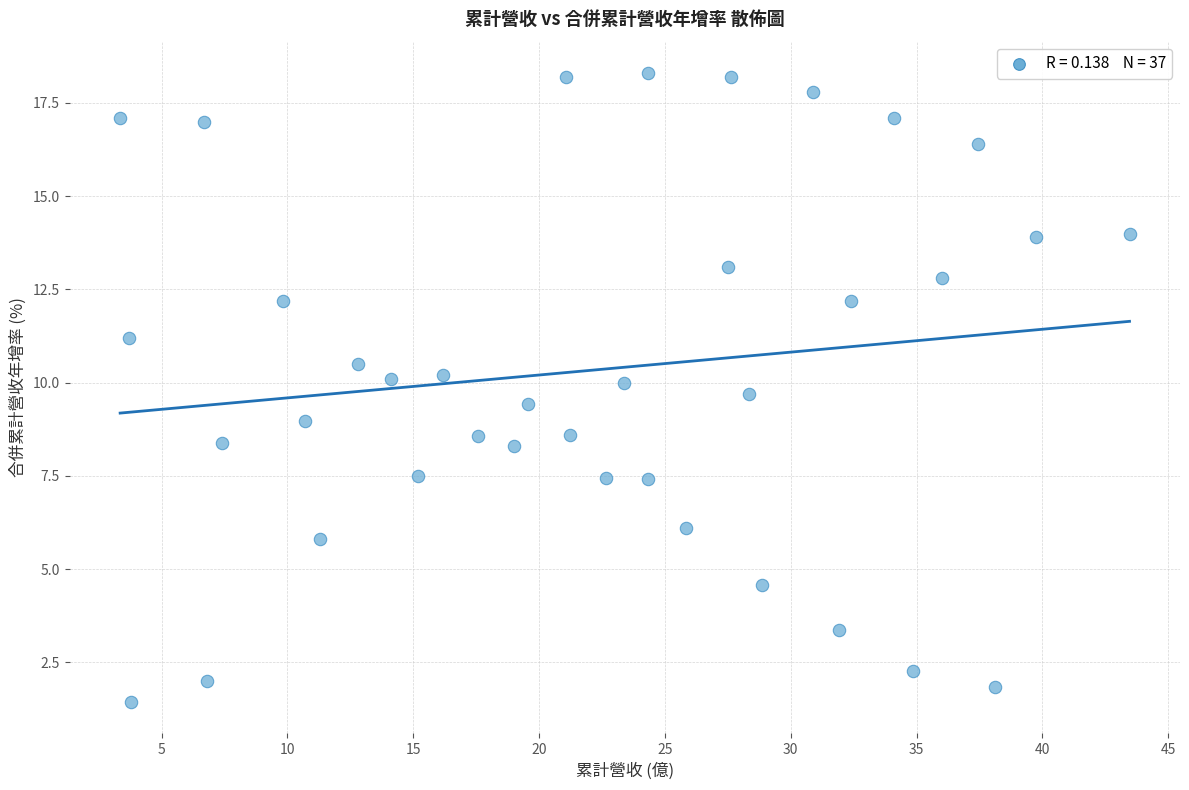

What is the range of X values (max minus min)?

40.1